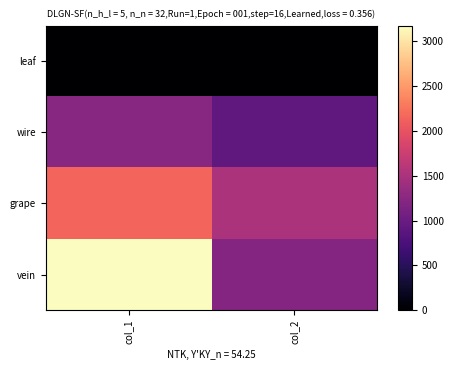

Rank the series by their average value, from highest to lowest.

vein, grape, wire, leaf